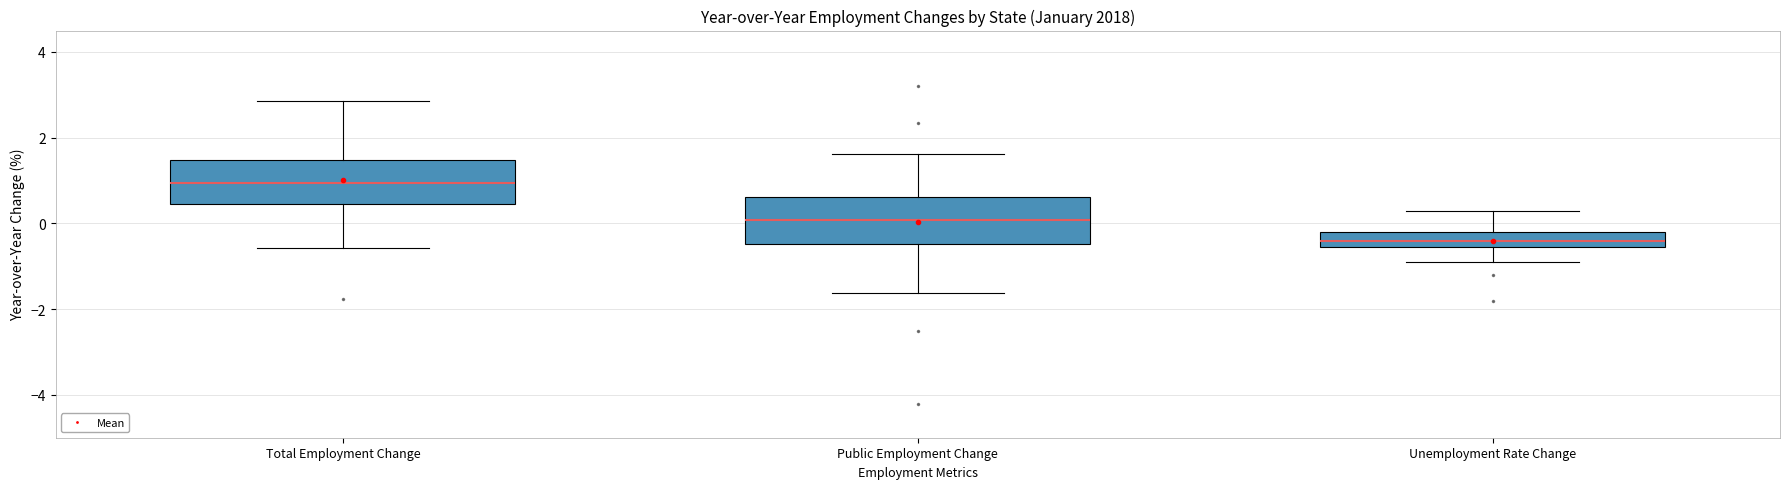

Which box's median line is the highest?

Total Employment Change